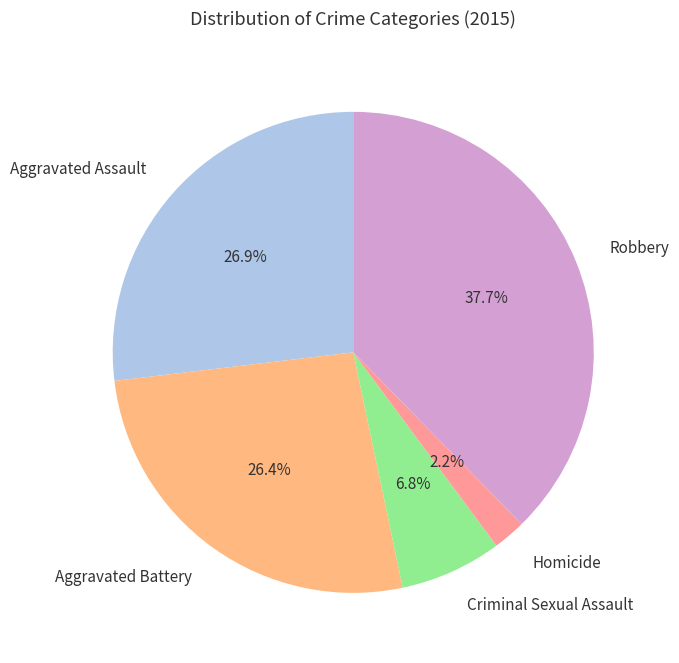

What percentage is the Aggravated Battery slice, to the nearest percent?

26%